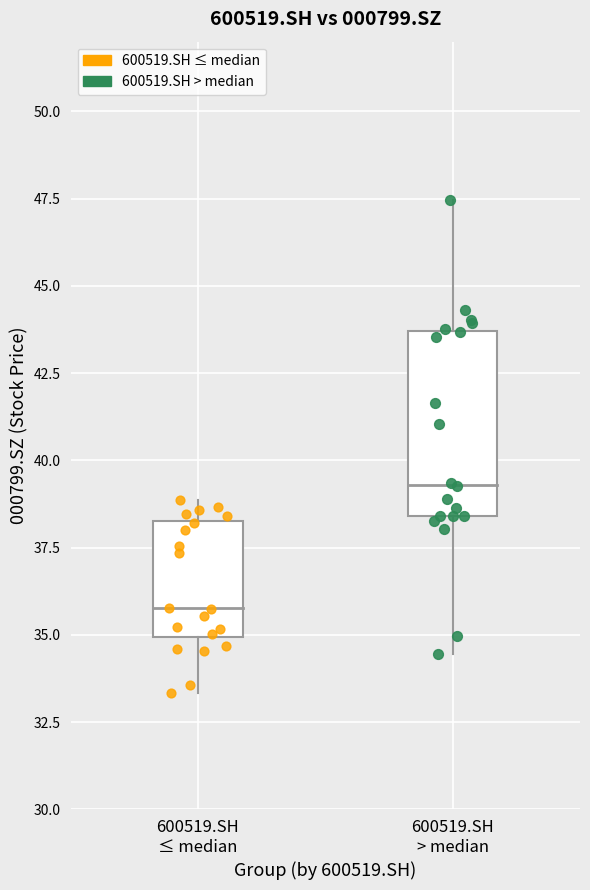

Which series reaches the maximum Y coordinate?

600519.SH > median